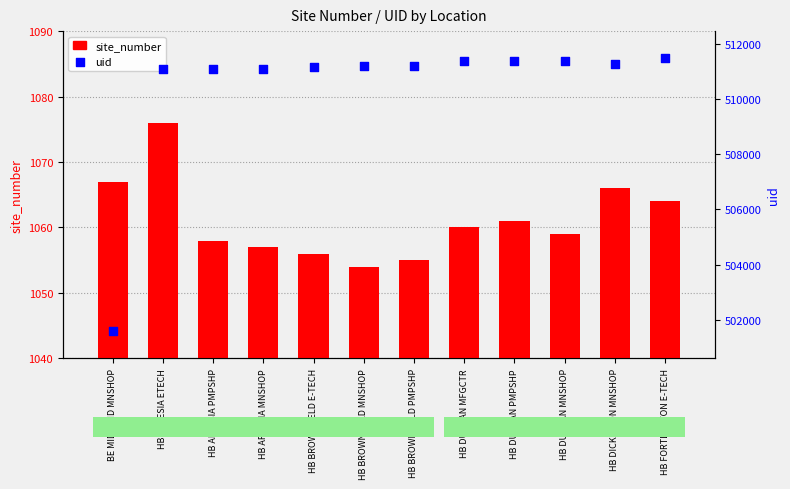

Is the value of uid at HB BROWNFIELD PMPSHP greater than the value of site_number at HB DUNCAN MNSHOP?

Yes